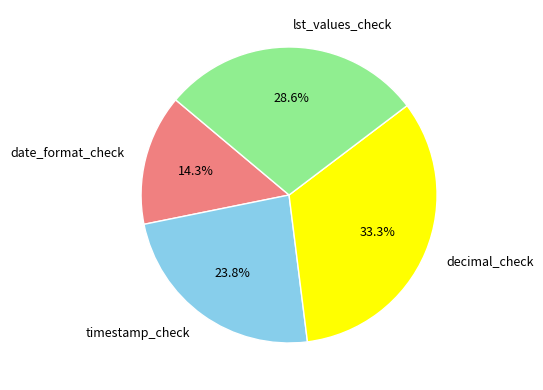

What percentage is the decimal_check slice, to the nearest percent?

33%